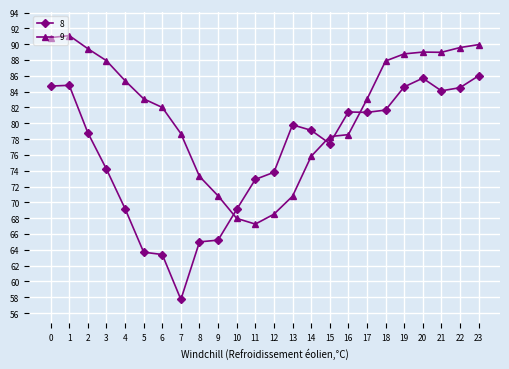

Which label corresponds to the smallest value in the chart?

7